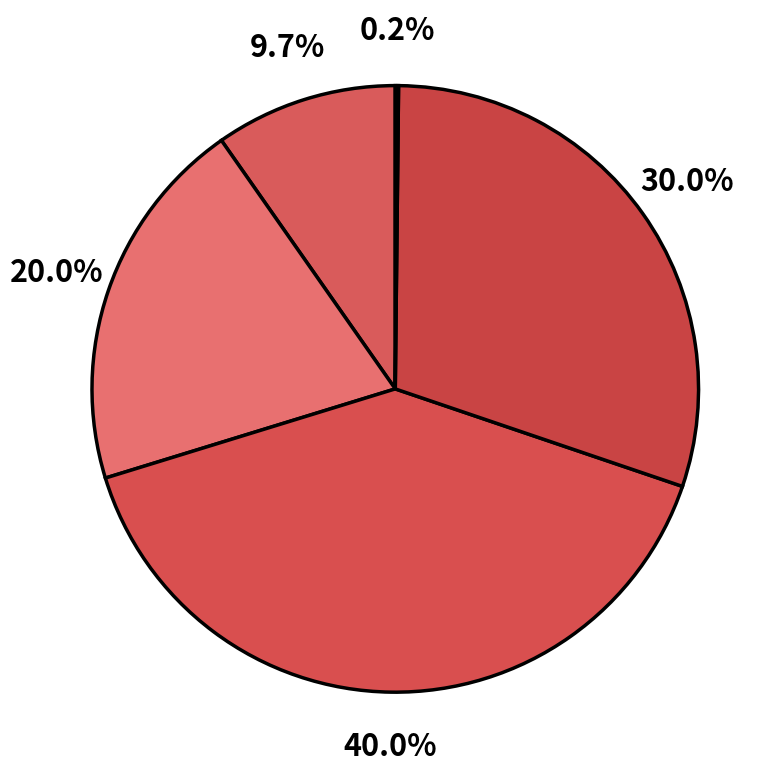

How many segments does this pie chart have?

5